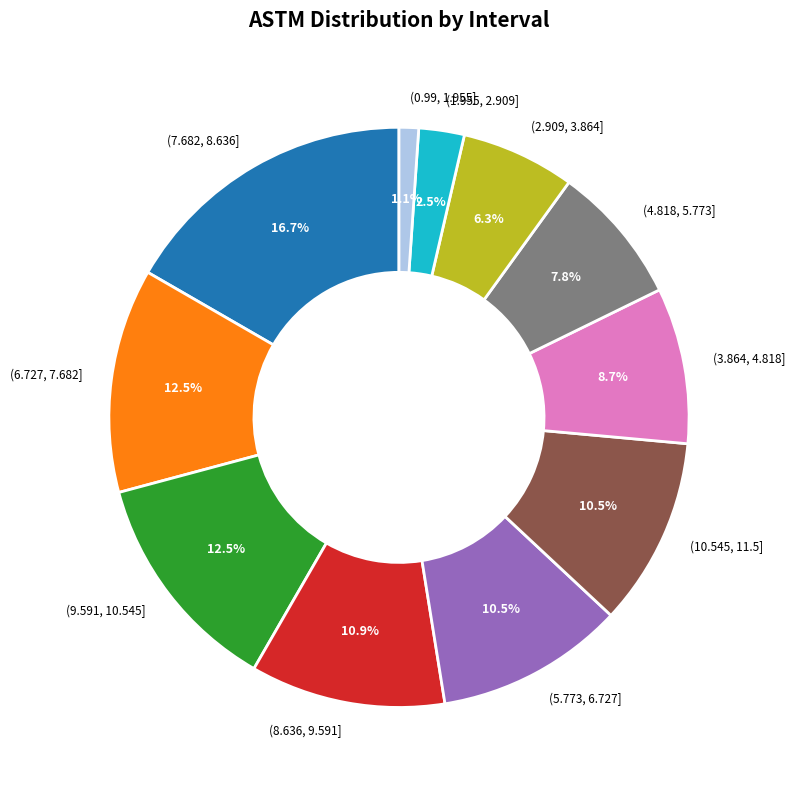

What is the largest slice in the pie chart?

(7.682, 8.636]